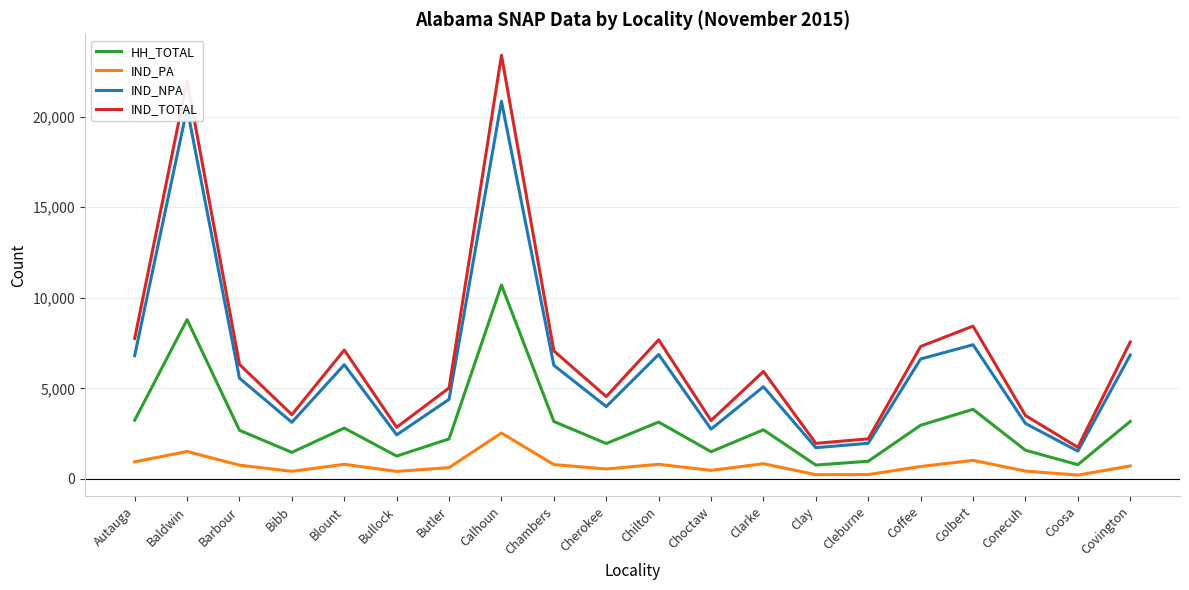

Which category has the lowest value in the IND_TOTAL series?

Coosa